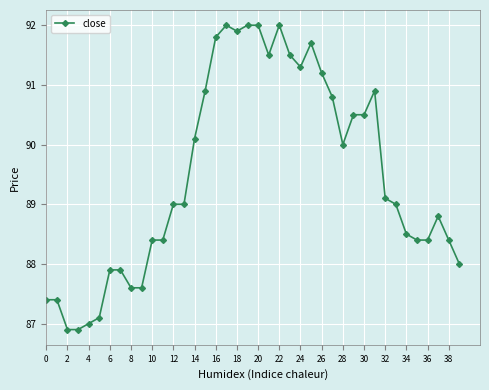

What is the minimum value shown in the chart?

86.9